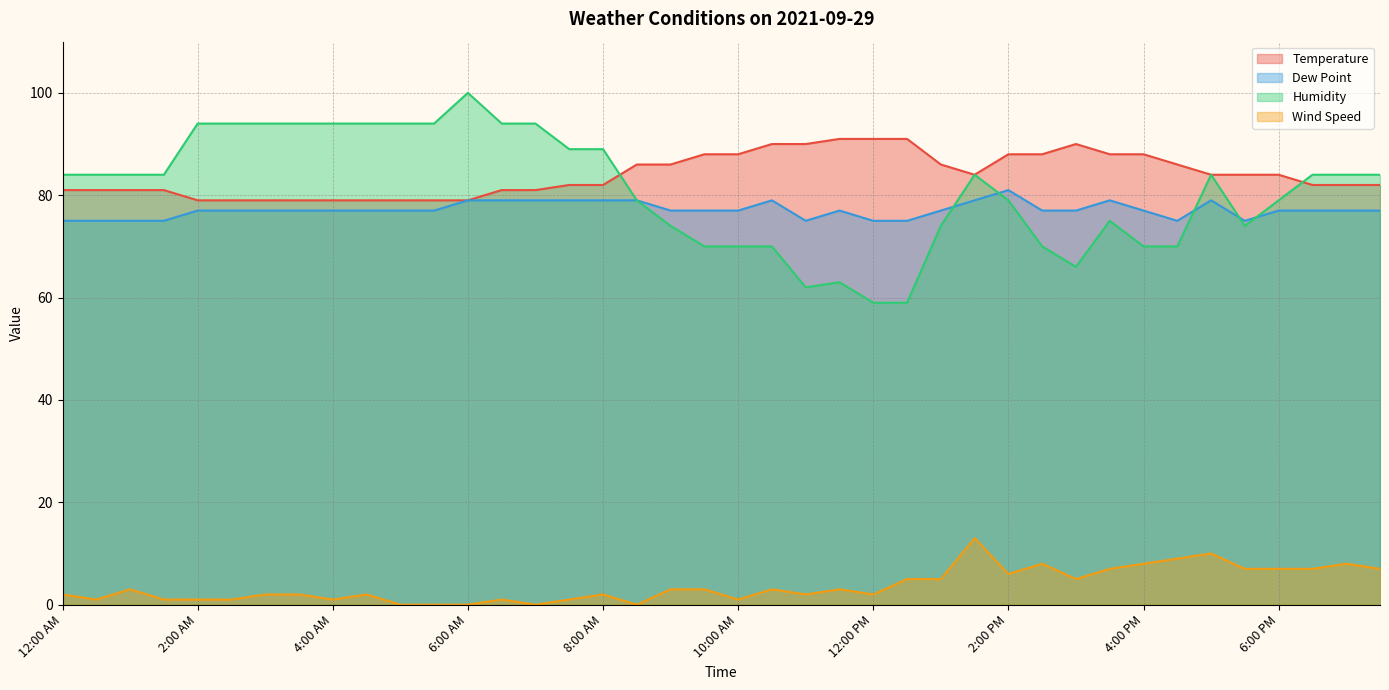

What value does the Temperature series have at 1:30 PM, to the nearest 10?

80